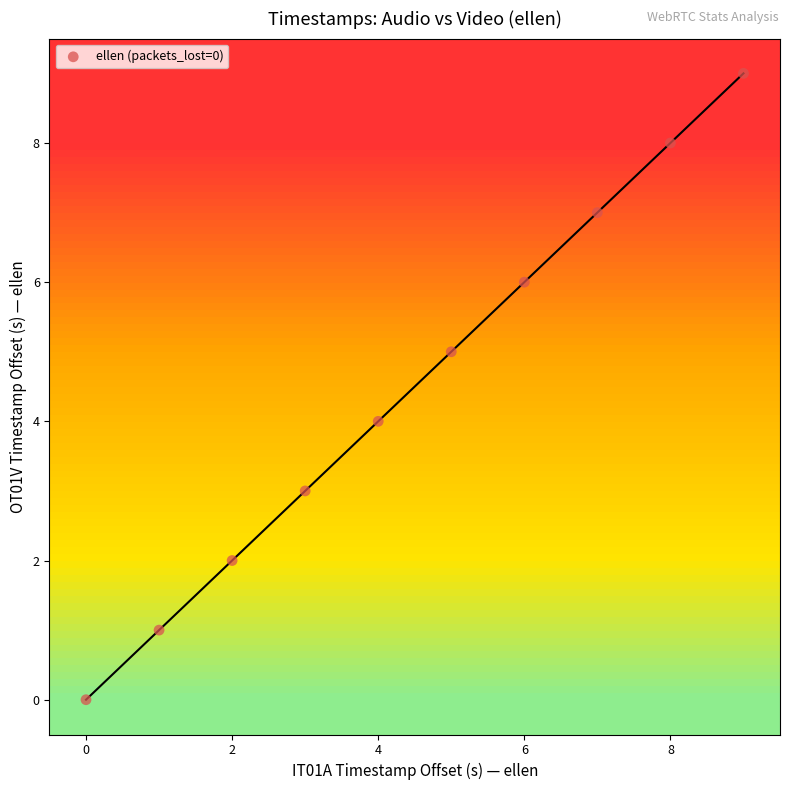

What is the range of Y values (max minus min)?

9